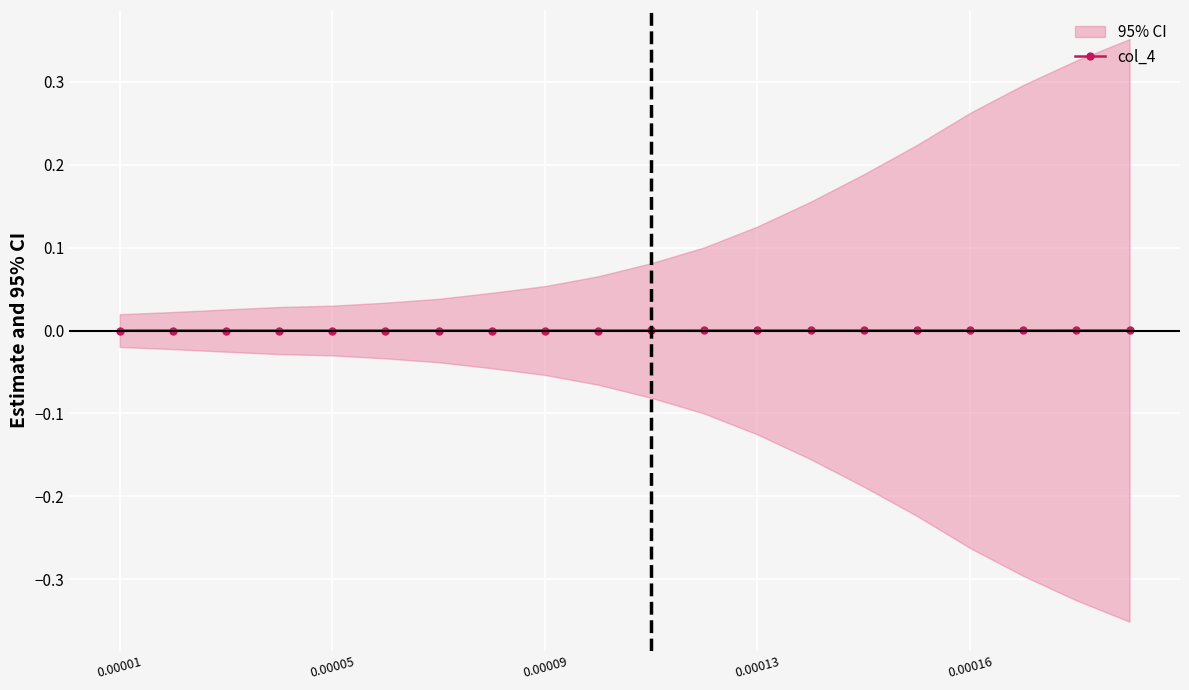

How many lines are shown in the chart?

1